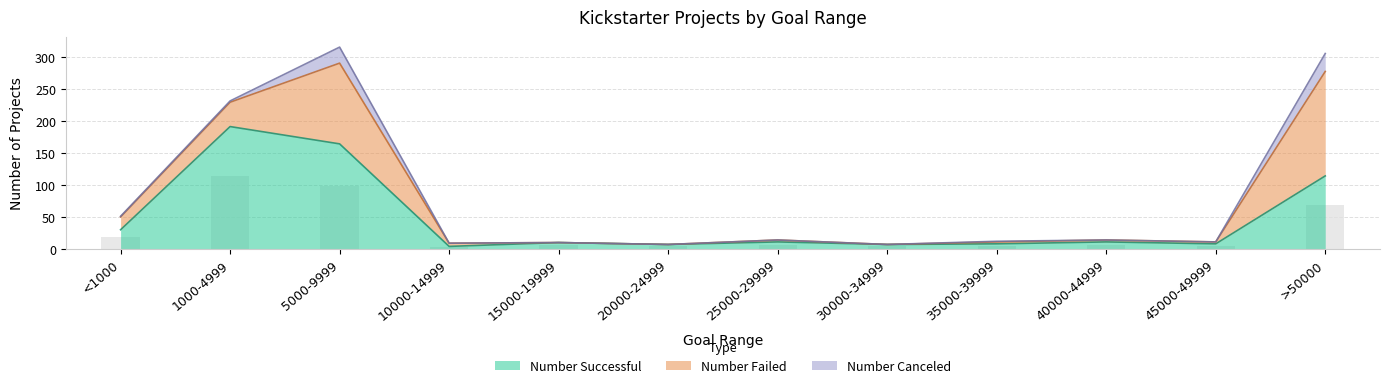

The value of Number Canceled at 30000-34999 is 0. True or false?

True